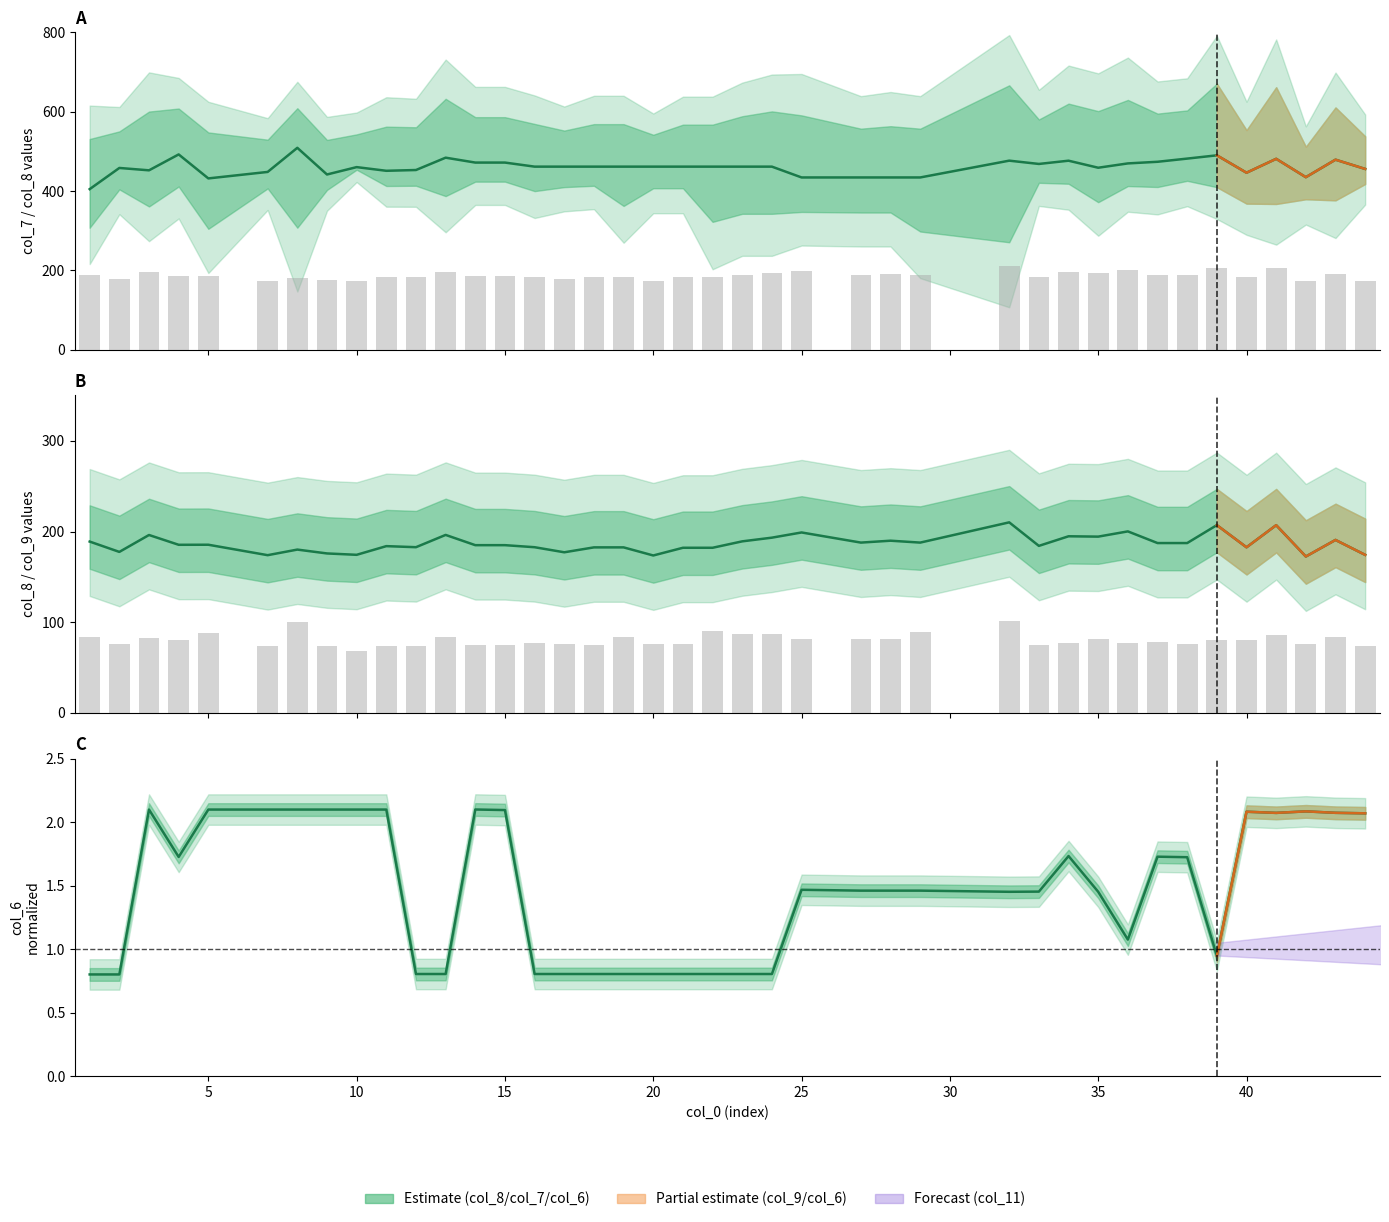

The value of col_9 at 2 is 131.1. True or false?

False